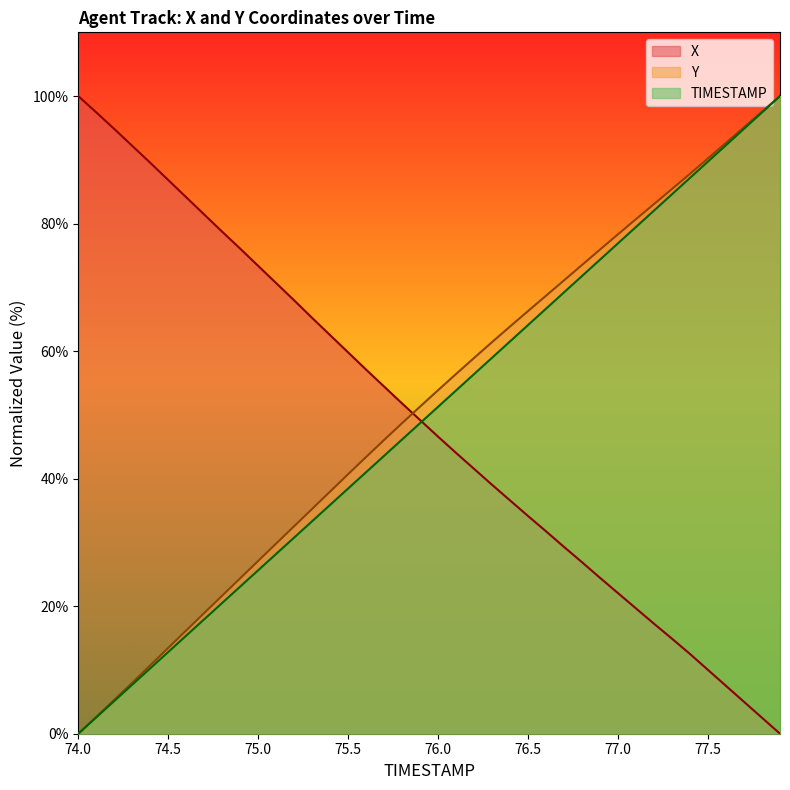

How many lines are shown in the chart?

3